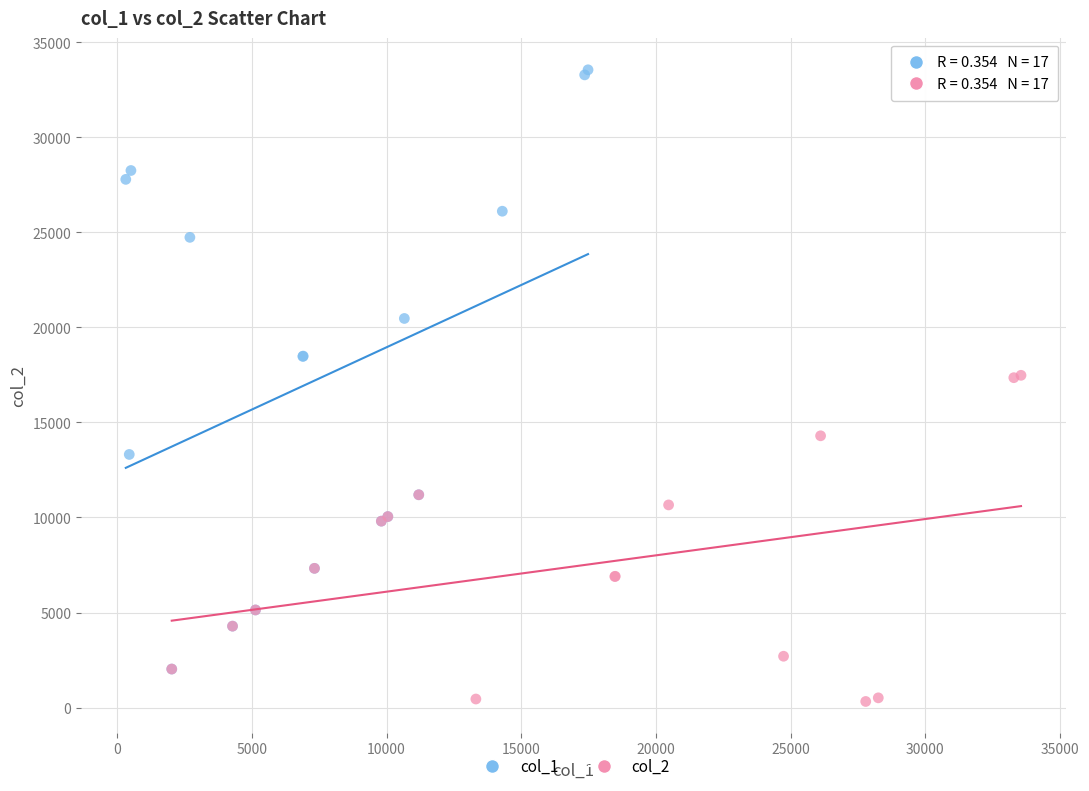

Which series reaches the minimum Y coordinate?

col_2